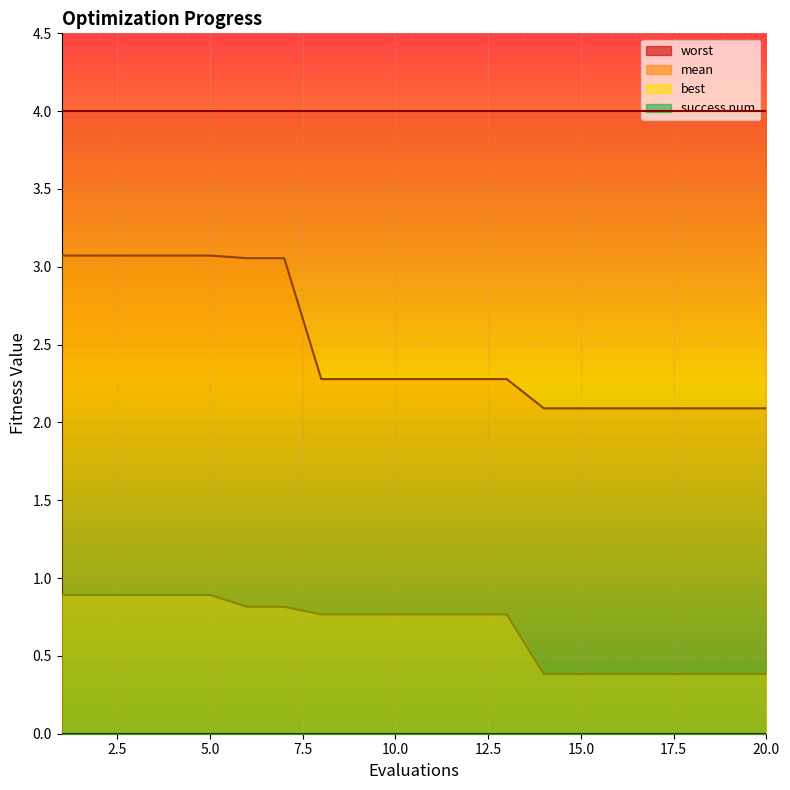

True or false: mean has a value of 2.3 at 10.0.

True